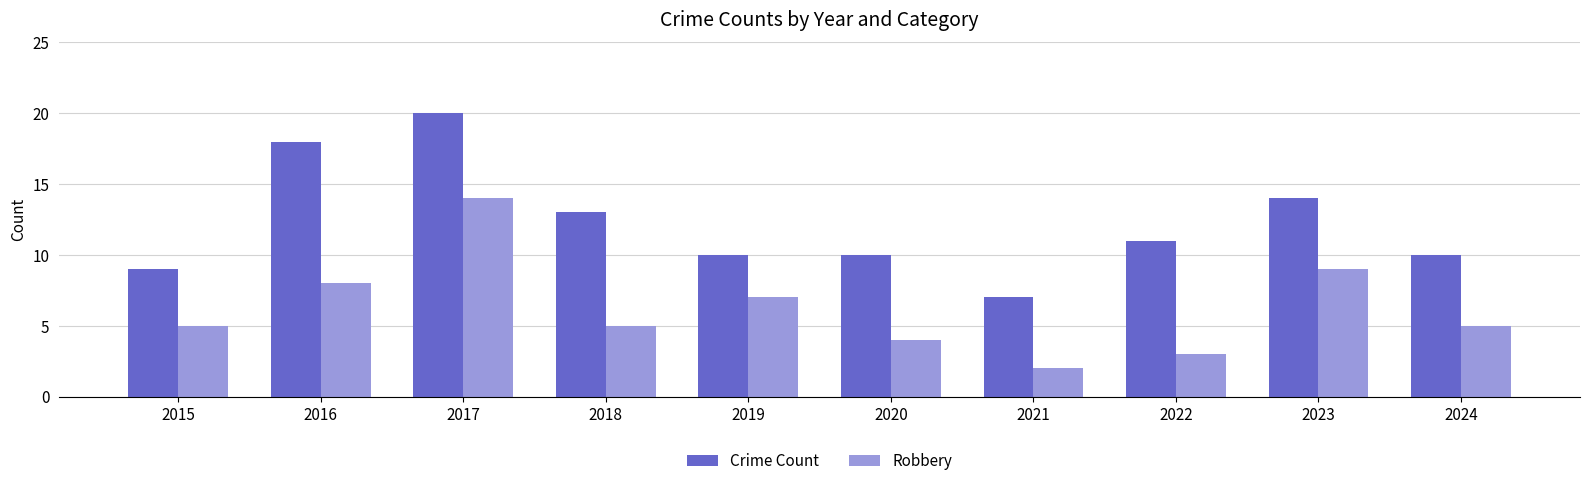

Does the chart contain any negative values?

No